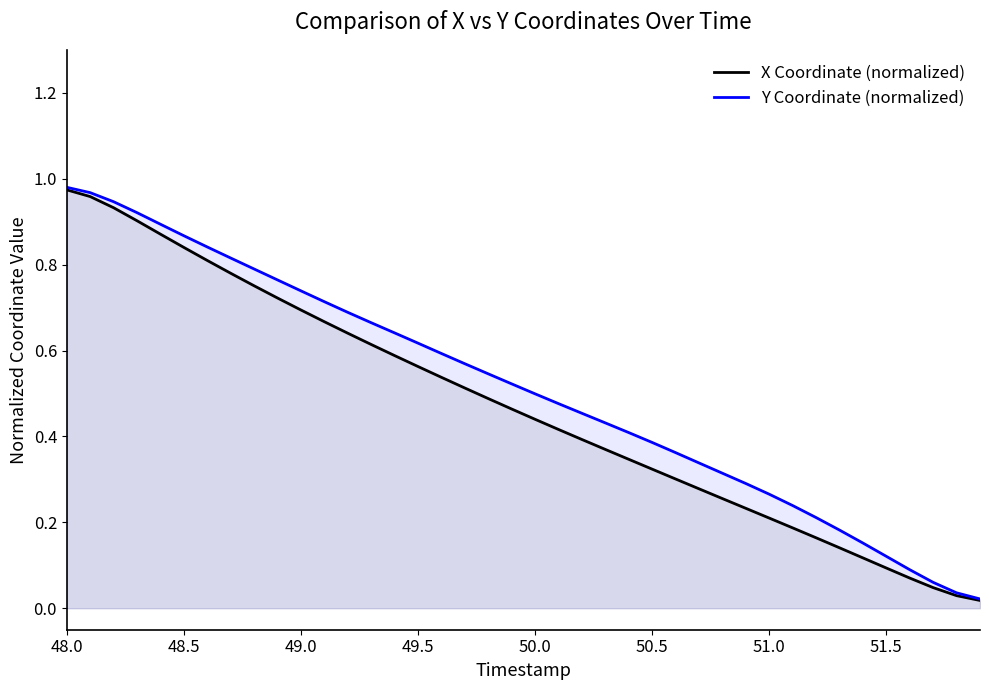

Reading left to right, list all the values displayed in this chart.

X Coordinate (normalized): 1.0	1.0	0.9	0.9	0.9	0.8	0.8	0.8	0.8	0.7	0.7	0.7	0.6	0.6	0.6	0.6	0.5	0.5	0.5	0.5	0.4	0.4	0.4	0.4	0.3	0.3	0.3	0.3	0.3	0.2	0.2	0.2	0.2	0.1	0.1	0.1	0.1	0.0	0.0	0.0
Y Coordinate (normalized): 1.0	1.0	0.9	0.9	0.9	0.9	0.8	0.8	0.8	0.8	0.7	0.7	0.7	0.7	0.6	0.6	0.6	0.6	0.5	0.5	0.5	0.5	0.5	0.4	0.4	0.4	0.4	0.3	0.3	0.3	0.3	0.2	0.2	0.2	0.2	0.1	0.1	0.1	0.0	0.0